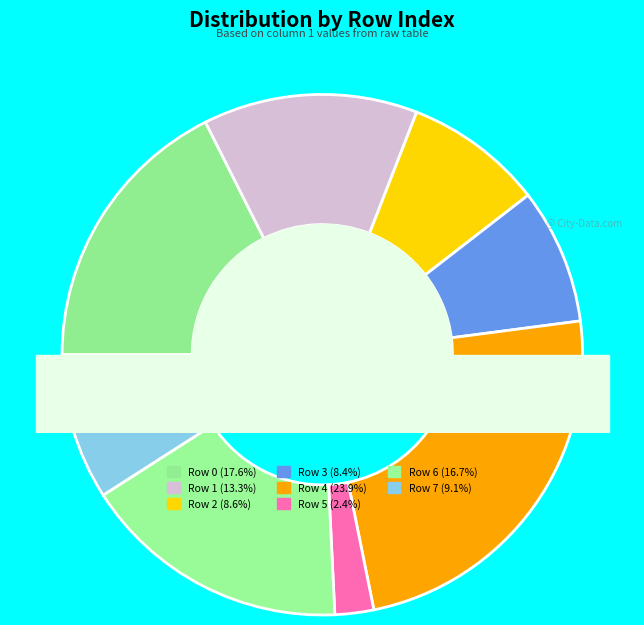

Which slice is the largest?

Row 4